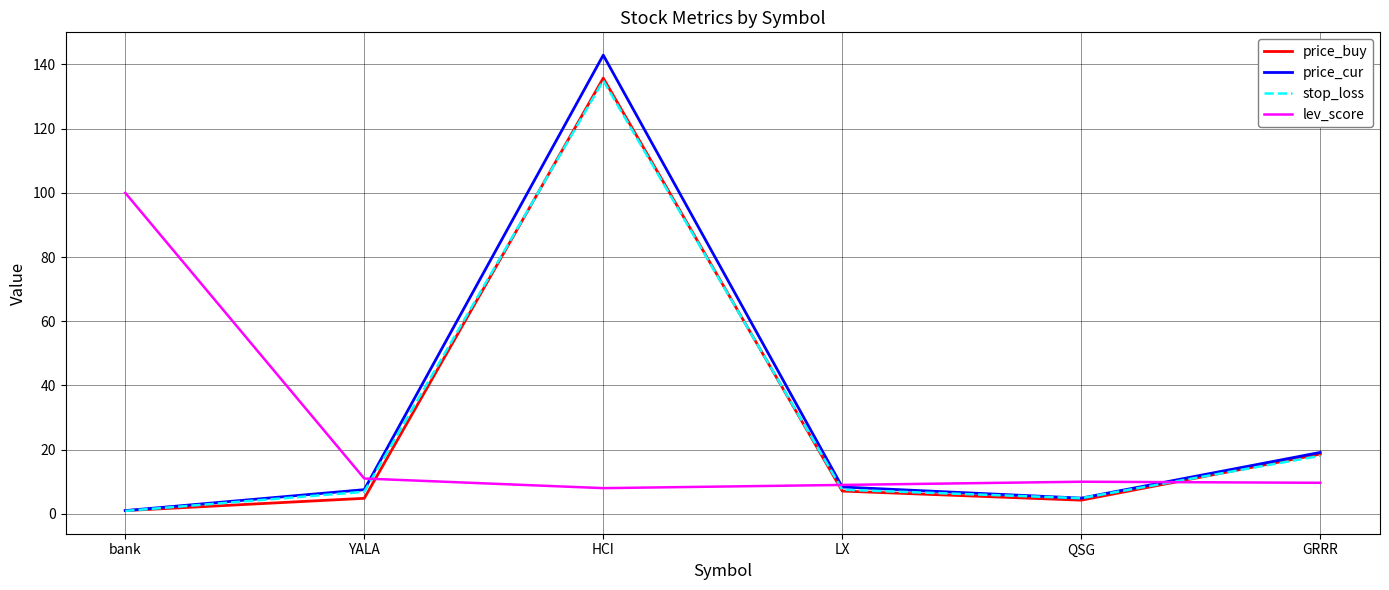

At which category does price_cur reach its first local valley?

QSG